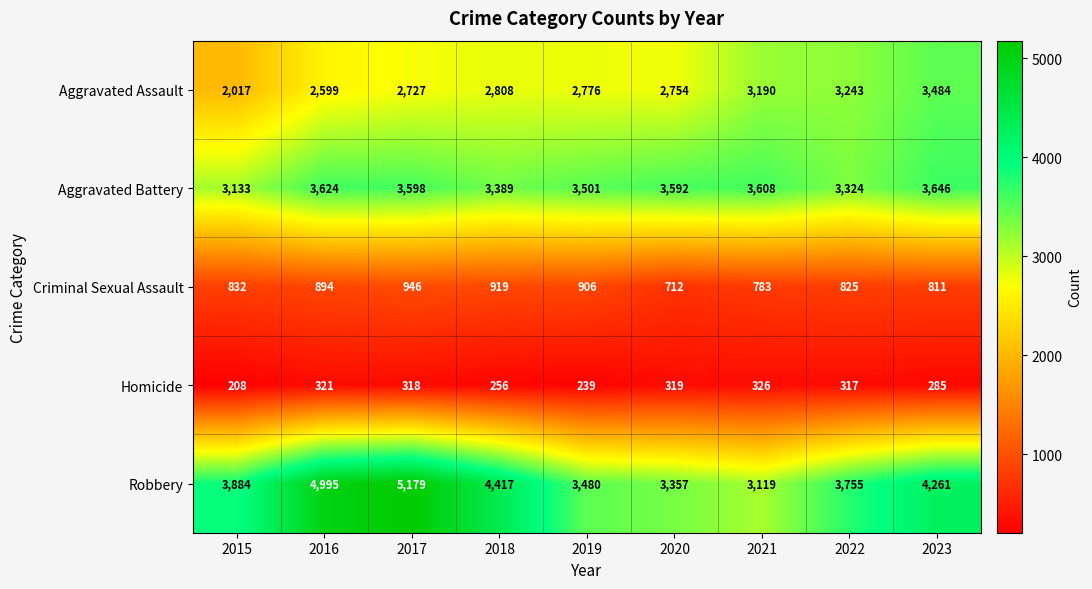

At 2015, list the series in order from largest to smallest.

Robbery, Aggravated Battery, Aggravated Assault, Criminal Sexual Assault, Homicide